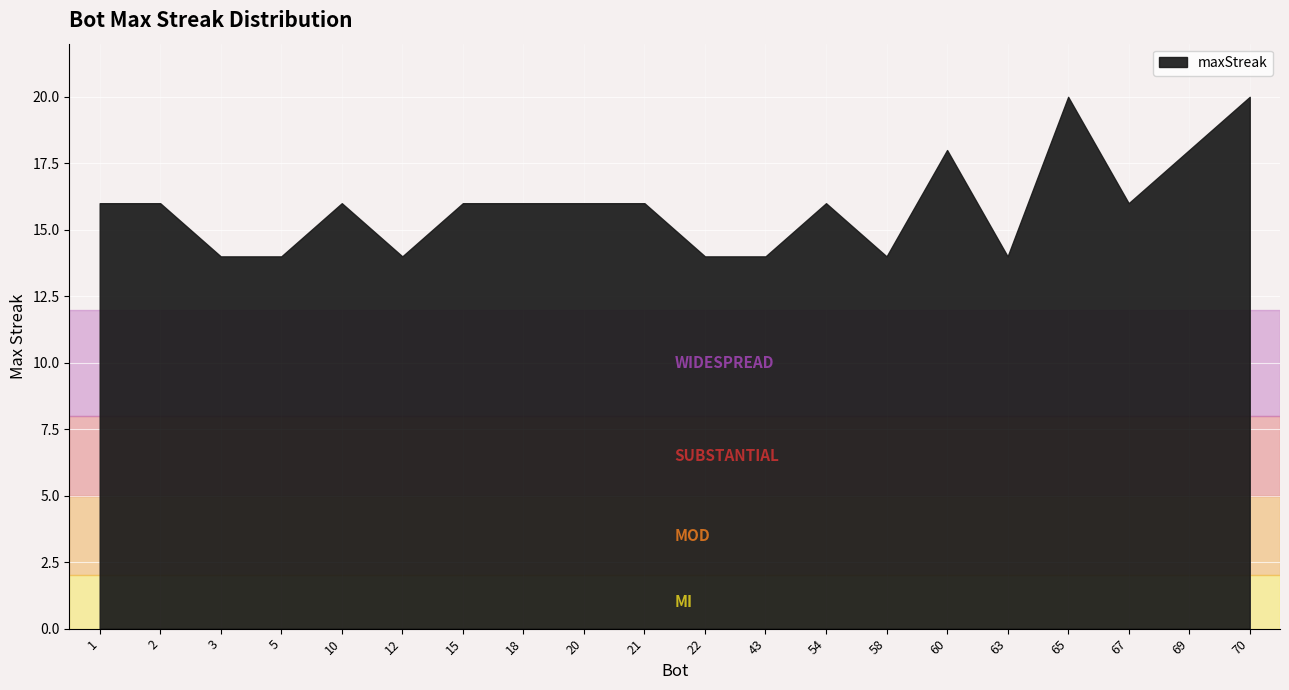

How many interior local peaks (higher than both neighbors) does the data have?

4